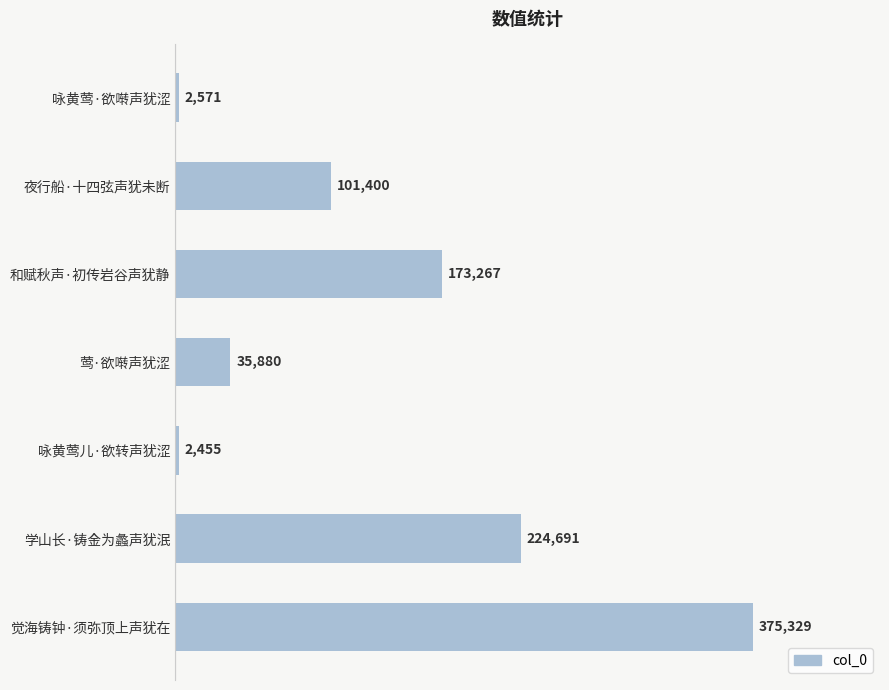

What is the approximate value at 咏黄莺儿·欲转声犹涩, to the nearest 50?

2450